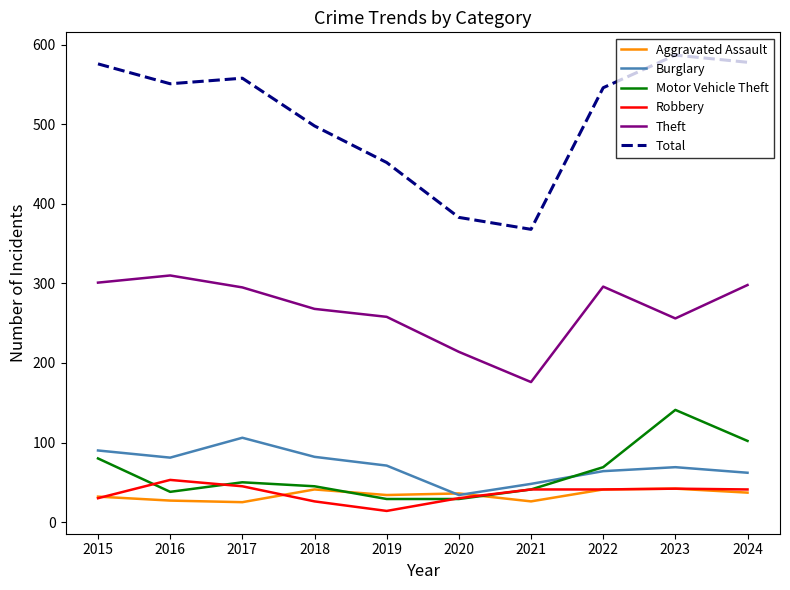

At which label does Robbery first exceed 41?

2016